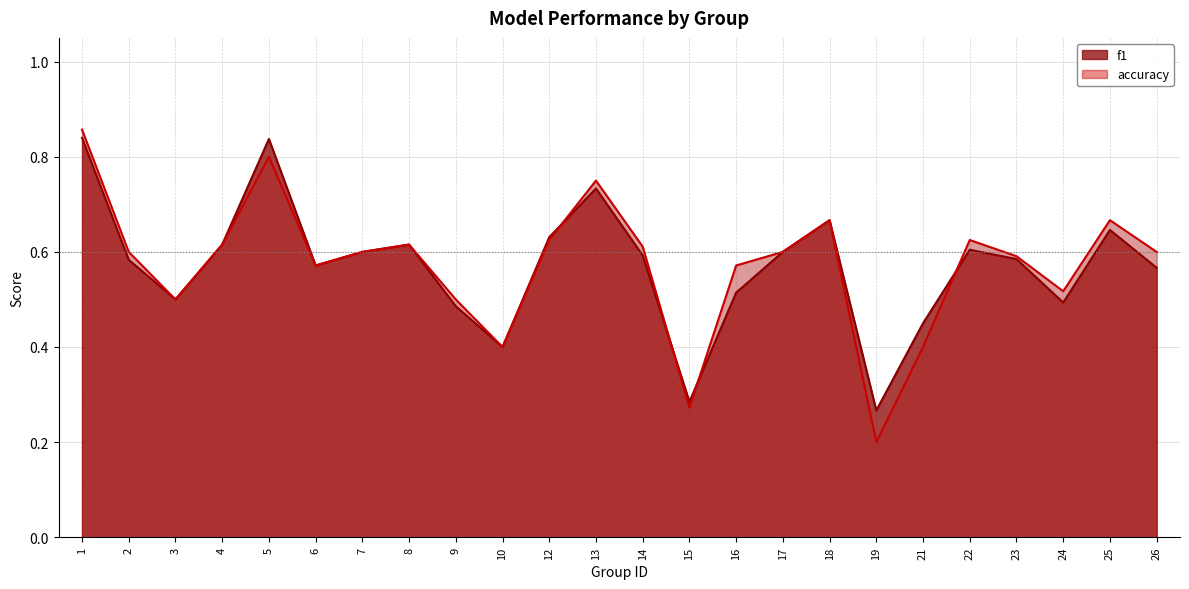

What is the average value of the f1 series?

0.6